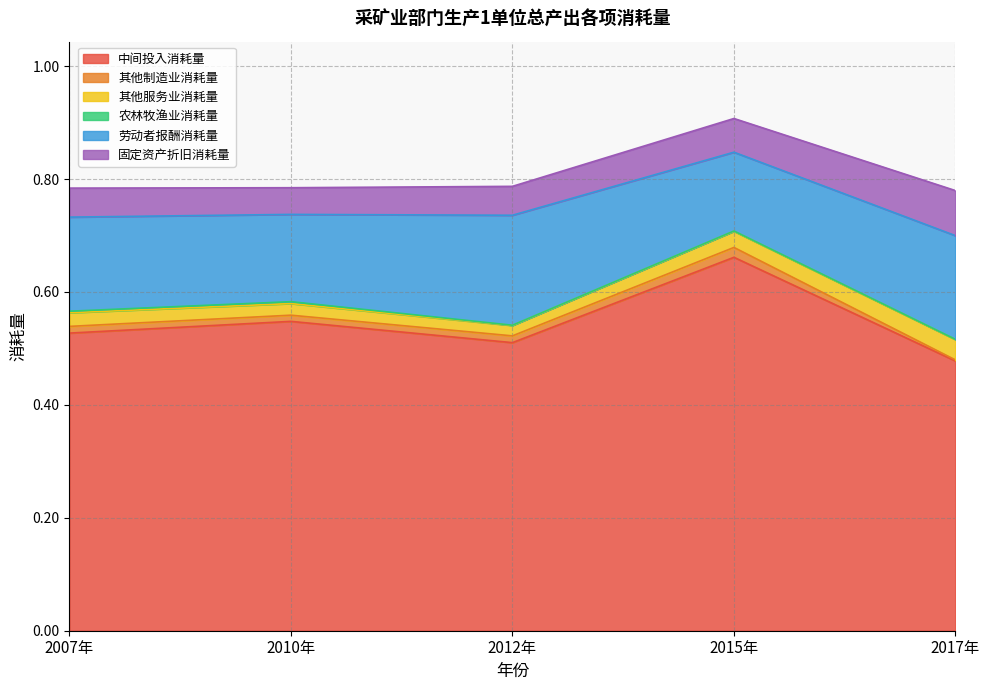

How many categories are shown in the chart?

5